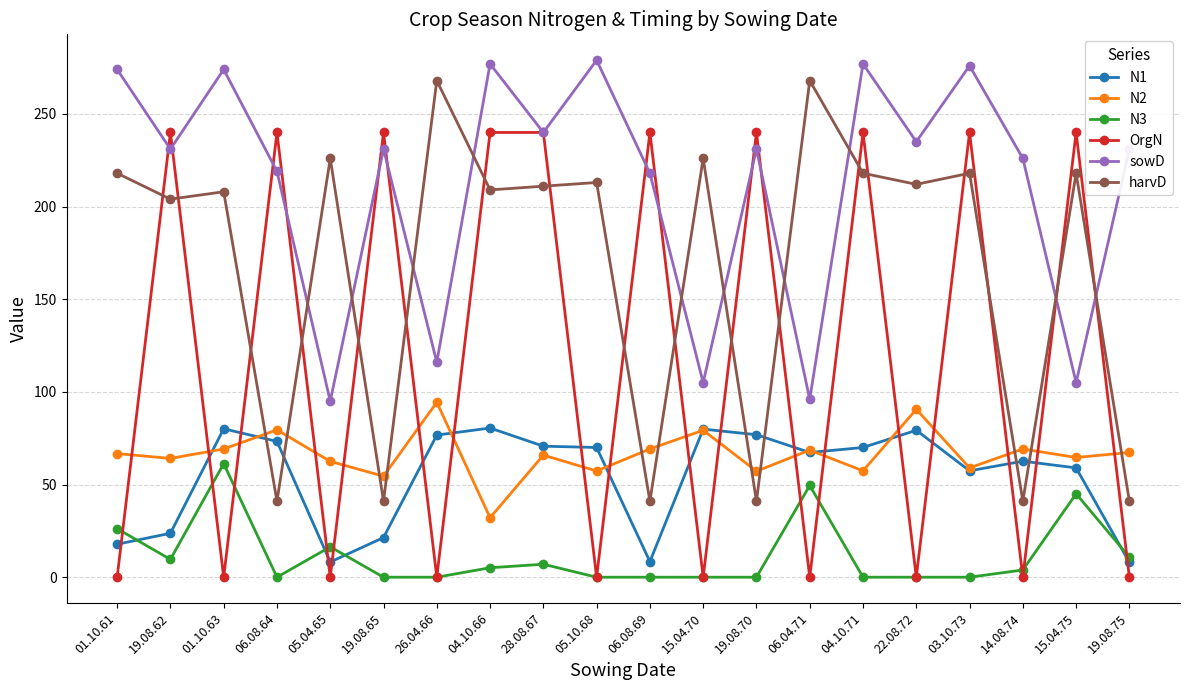

How many lines are shown in the chart?

6